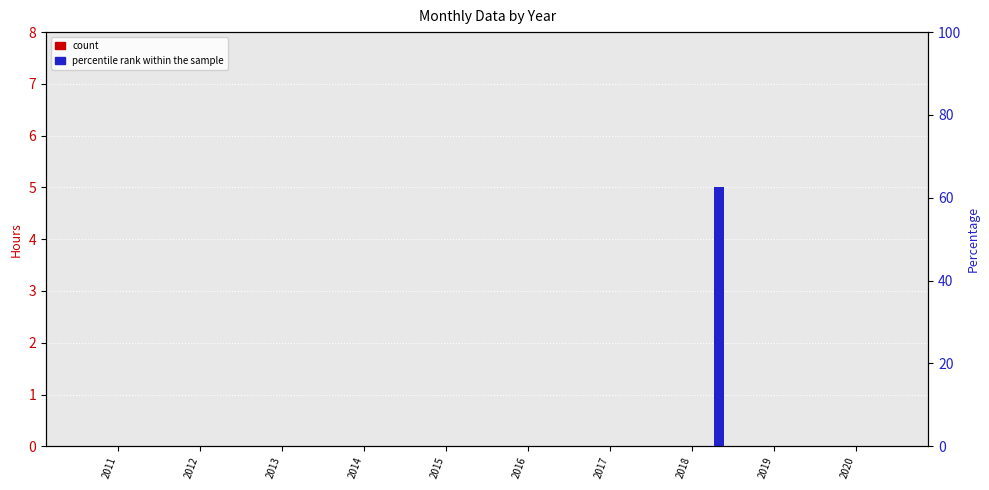

Between 2011 and 2013, which series saw the biggest shift?

Month 1